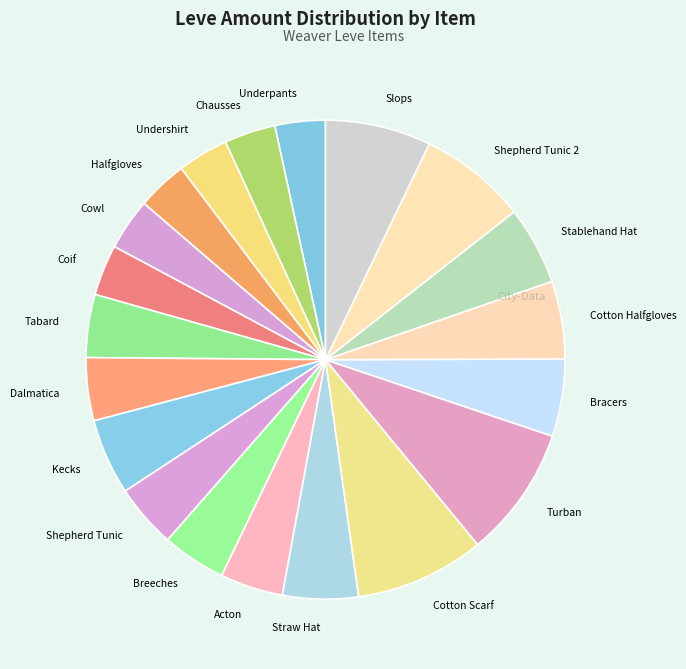

Does Halfgloves represent more than half of the total?

No